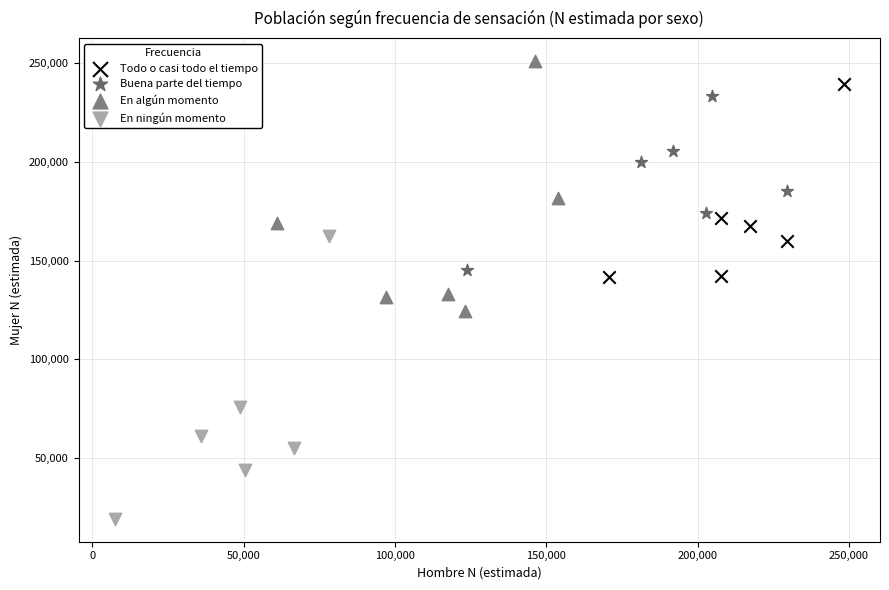

Which series has the largest Y range (max minus min)?

En ningún momento